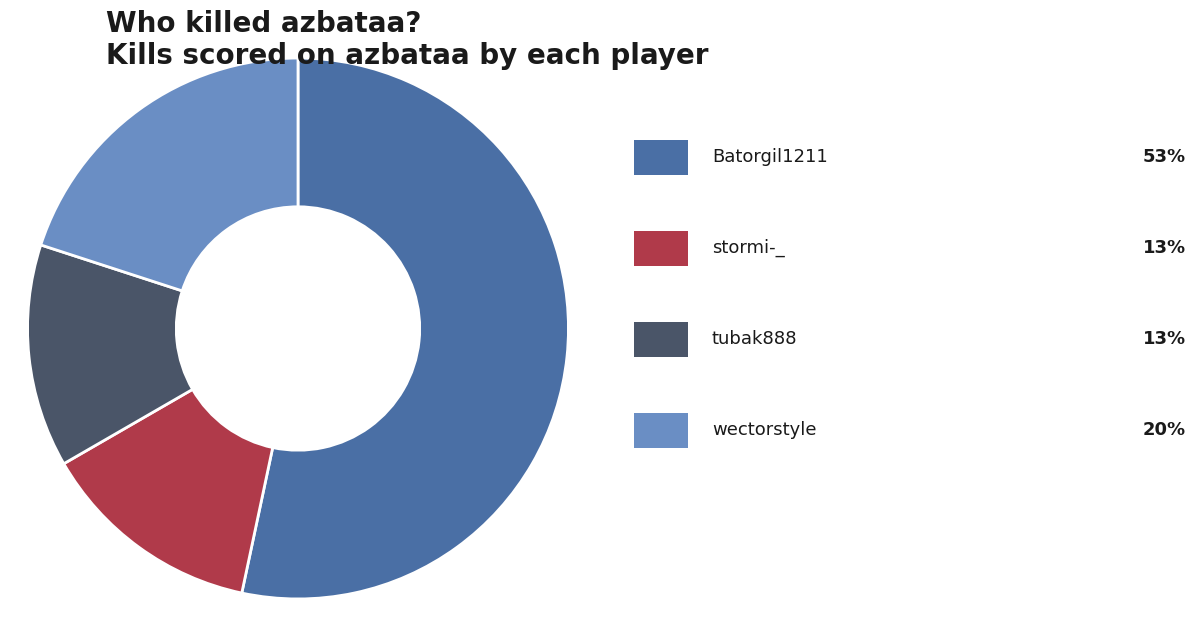

Is there any slice that represents more than half of the pie?

Yes